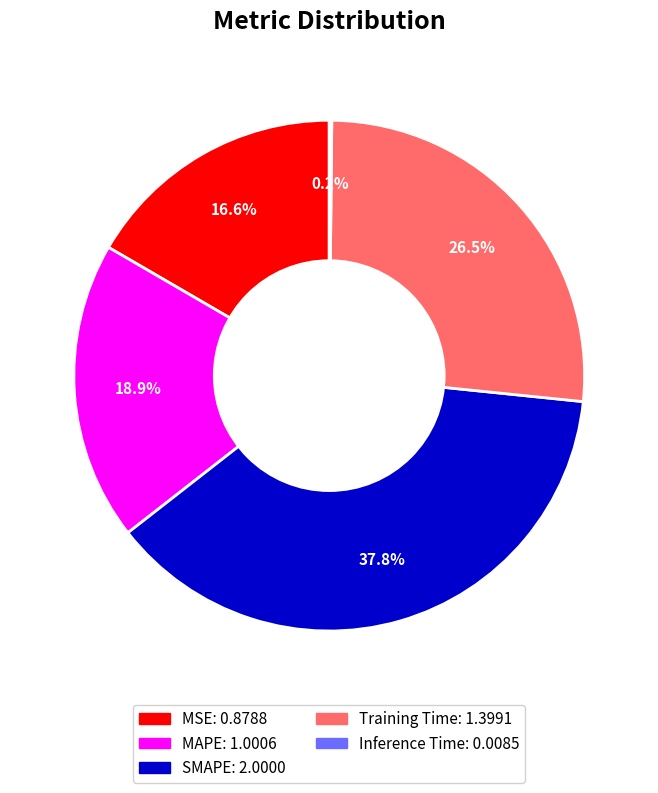

To the nearest percent, what is the difference between the largest and smallest slice percentages?

38%